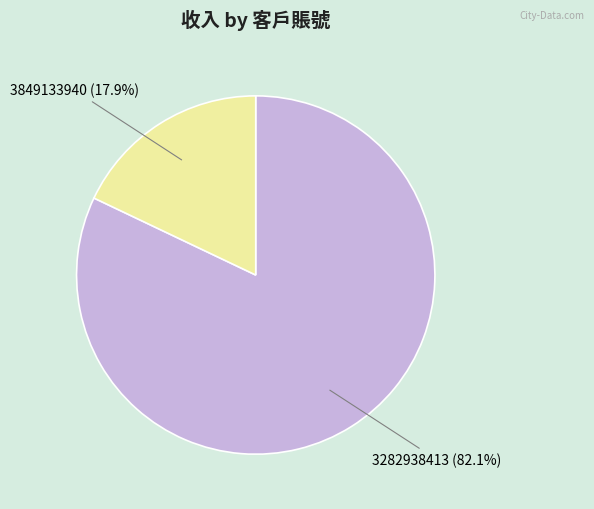

Is there a majority slice in this chart?

Yes